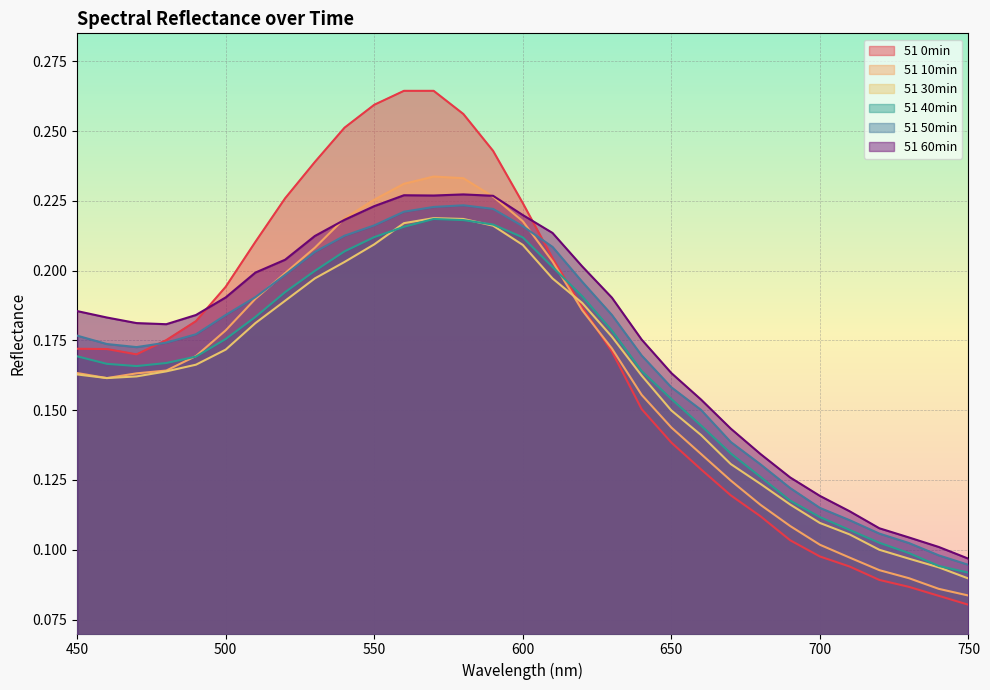

What is the value of the 51 40min point at the 12th from the left?

0.2